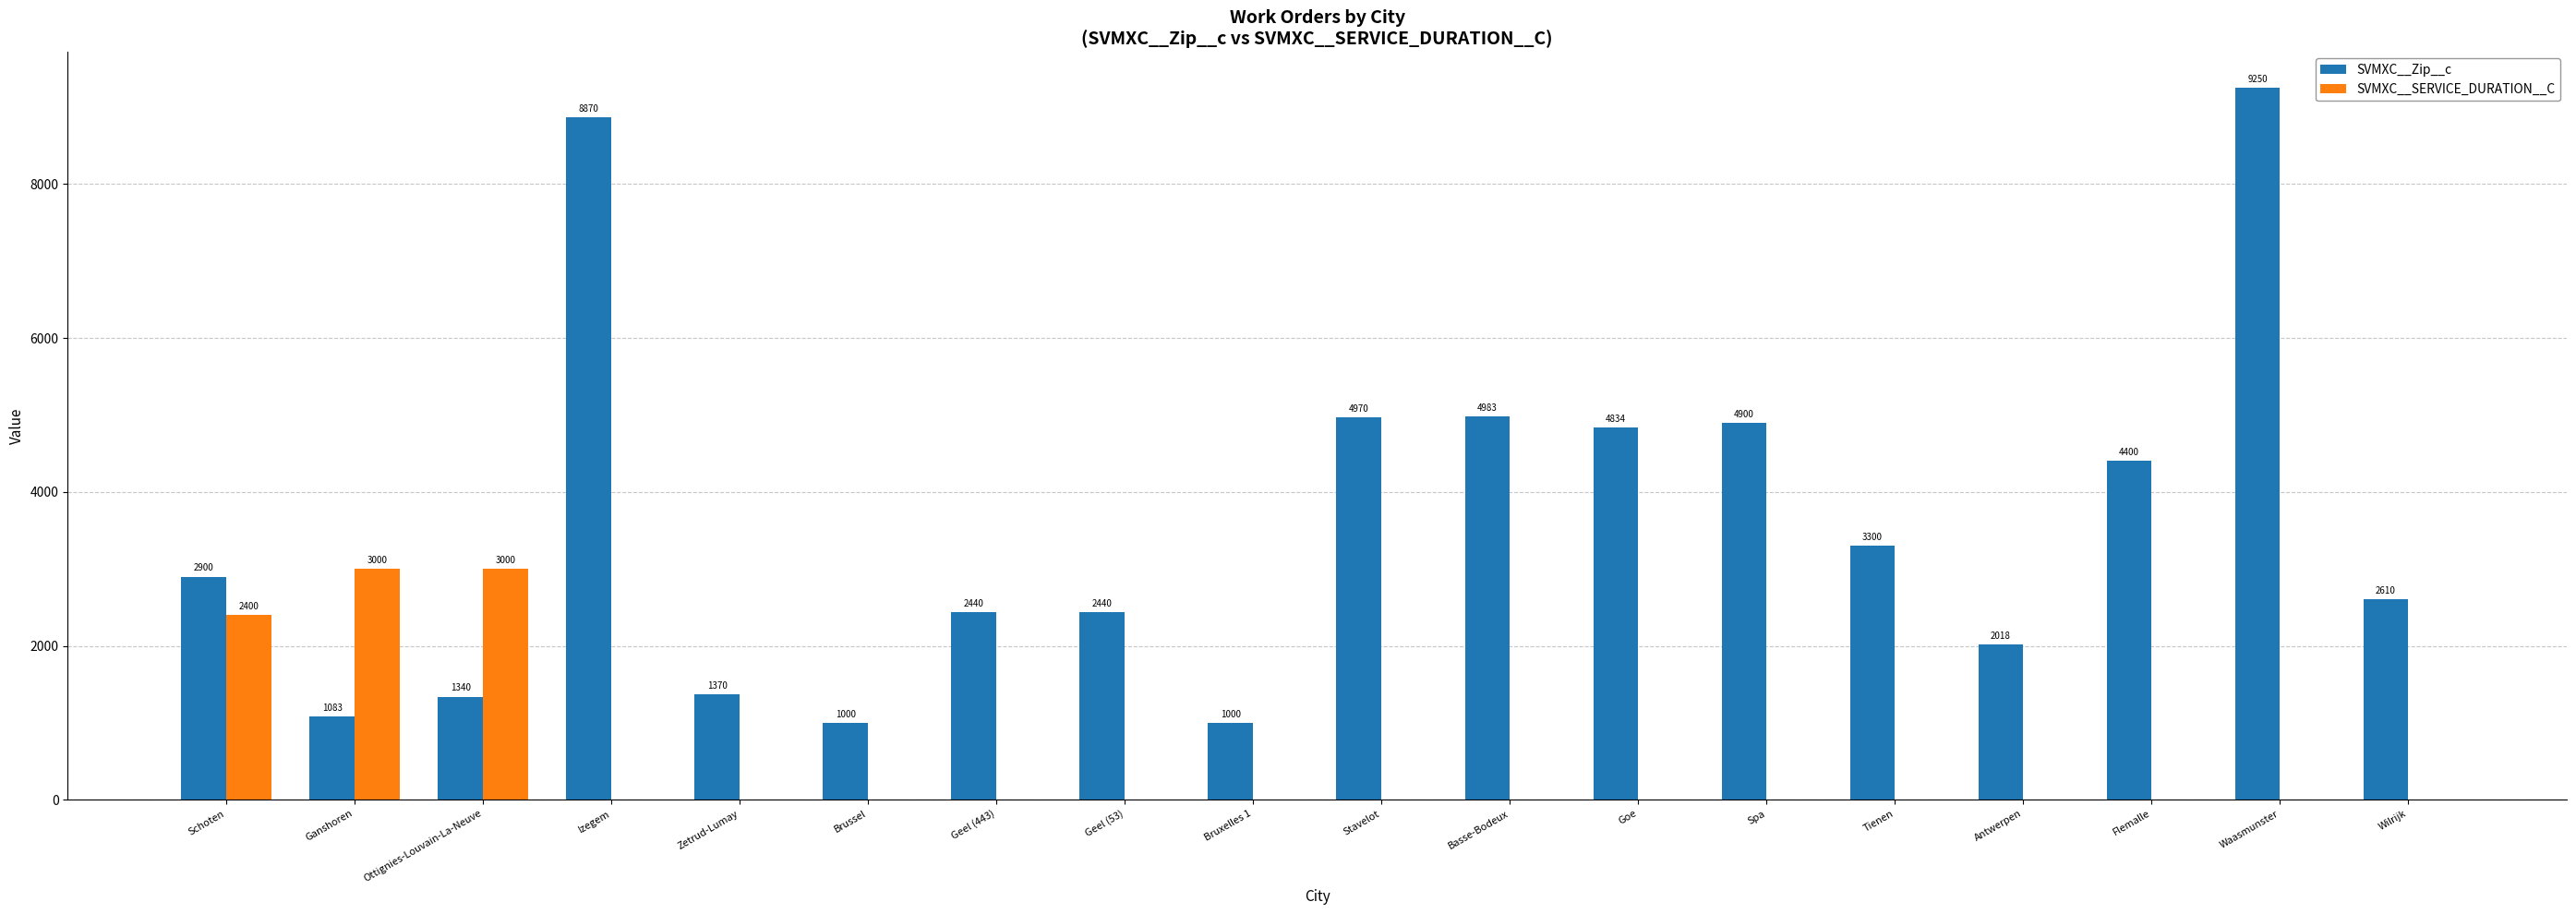

Which series has the widest spread of values?

SVMXC__Zip__c